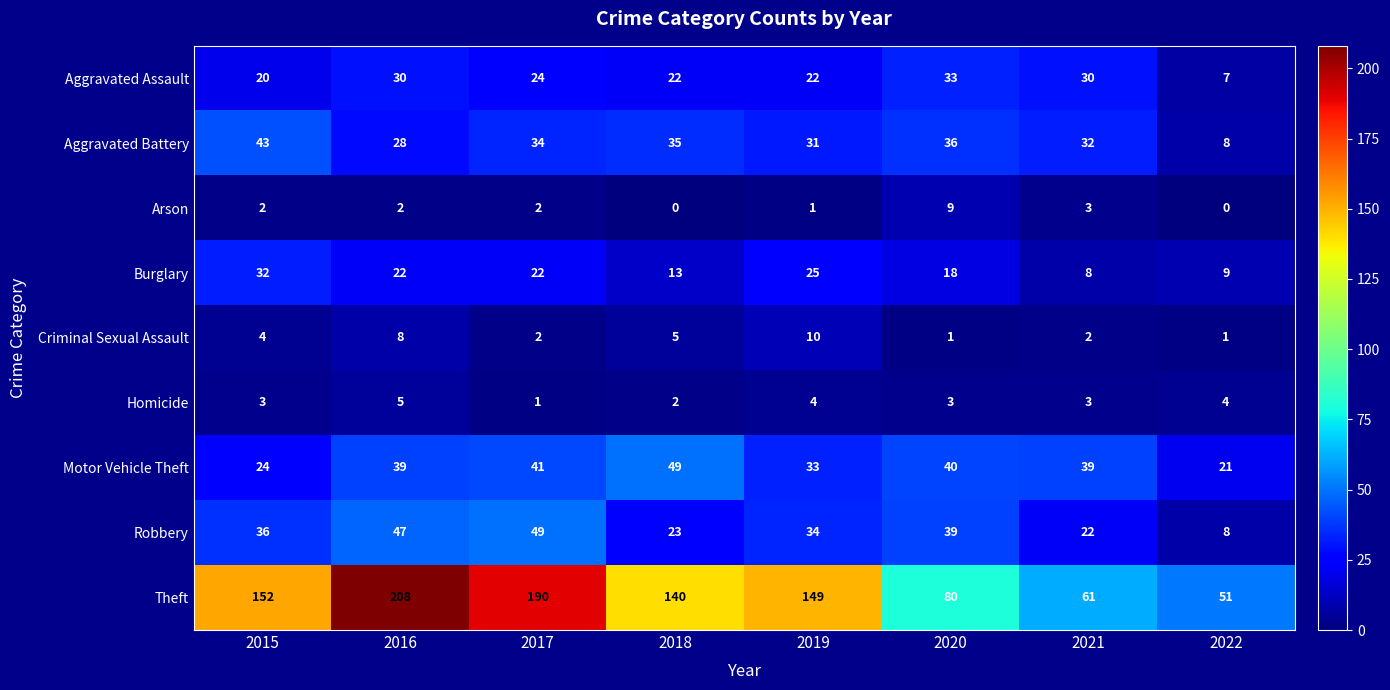

Which series has the largest total across all categories?

Theft